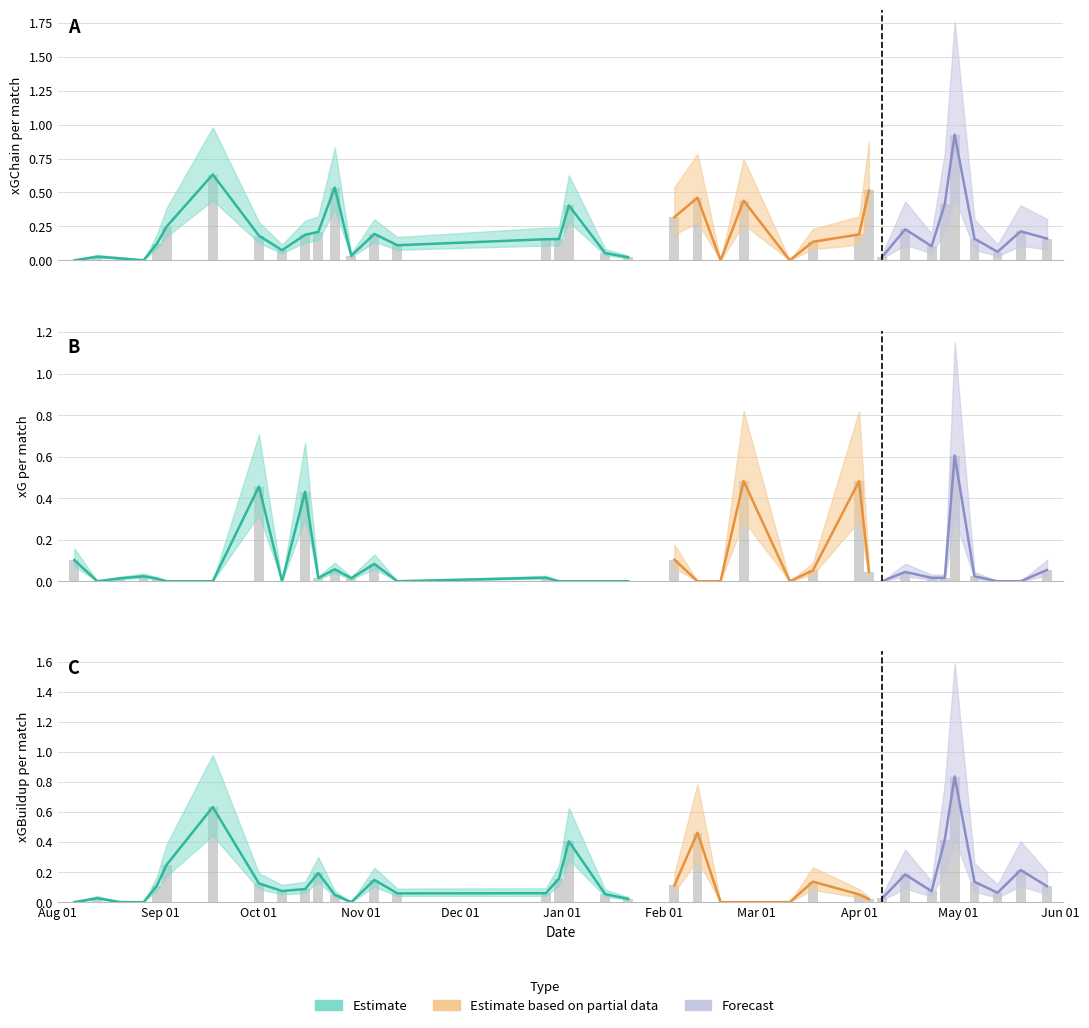

How many values in xGChain are above zero?

33